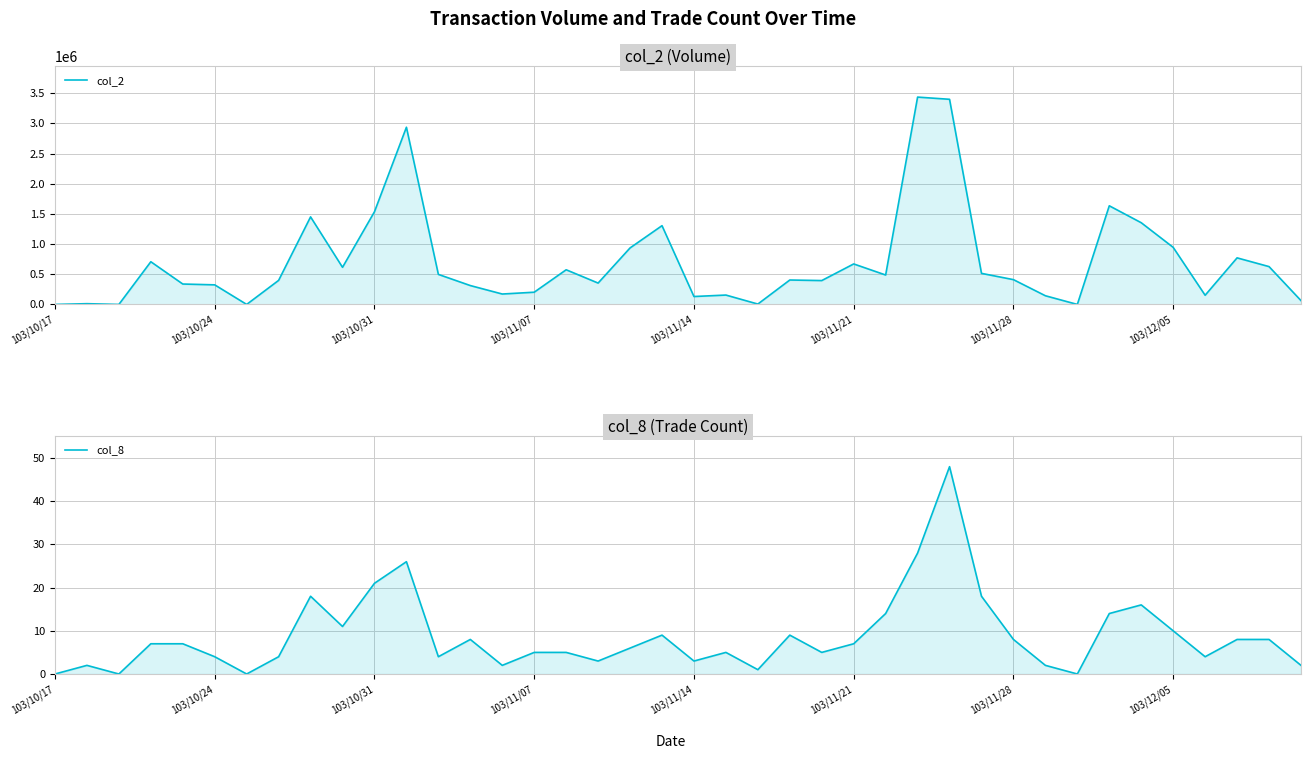

The value of col_8 at 37 is 4. True or false?

False